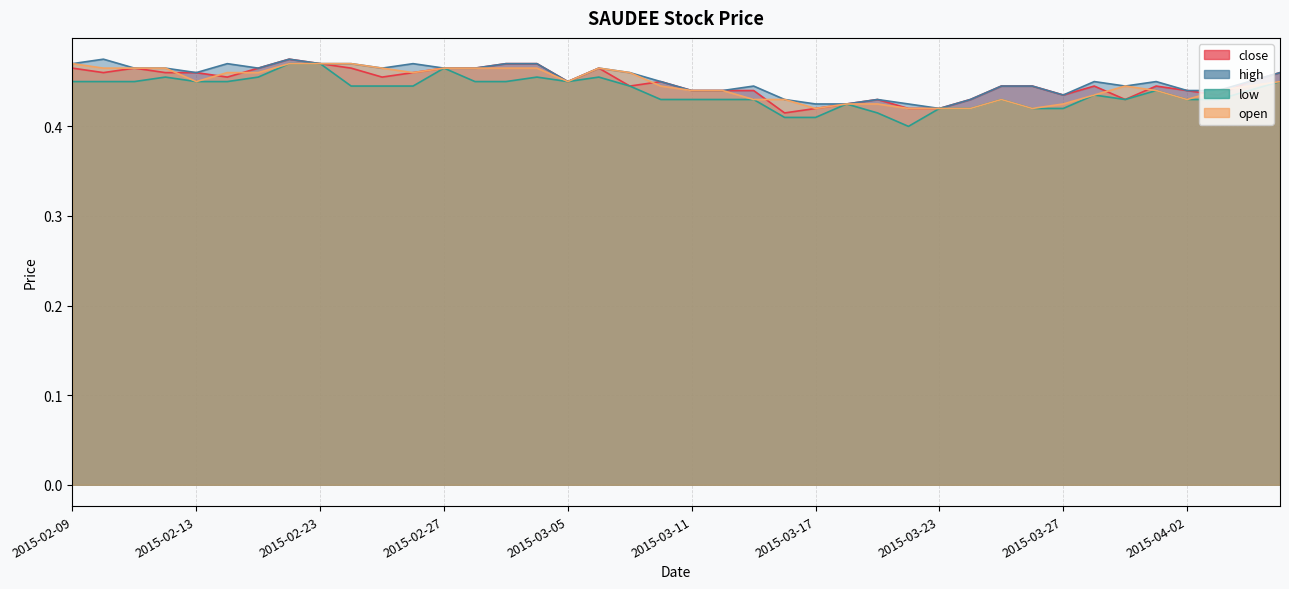

Rank the categories by open value from lowest to highest.

2015-03-17, 2015-03-20, 2015-03-23, 2015-03-24, 2015-03-26, 2015-03-18, 2015-03-19, 2015-03-27, 2015-03-13, 2015-03-16, 2015-03-25, 2015-04-02, 2015-03-30, 2015-03-11, 2015-03-12, 2015-04-01, 2015-04-03, 2015-03-10, 2015-03-31, 2015-04-06, 2015-02-13, 2015-03-05, 2015-04-07, 2015-02-16, 2015-02-17, 2015-02-26, 2015-03-09, 2015-02-10, 2015-02-11, 2015-02-12, 2015-02-25, 2015-02-27, 2015-03-02, 2015-03-03, 2015-03-04, 2015-03-06, 2015-02-09, 2015-02-18, 2015-02-23, 2015-02-24